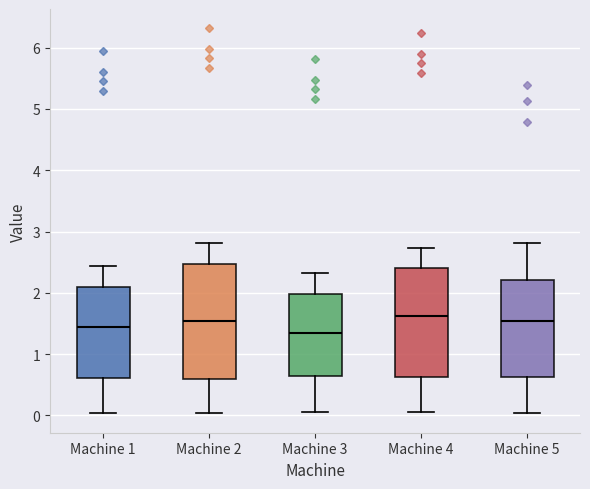

Reading left to right, read every box against the y-axis: the position of its median line, the range the box covers, and the ends of its whiskers. The values are not printed on the chart, so give them approximately, as read against the axis.

Machine 1: median 1.4, box 0.6 to 2.1, whiskers 0.0 to 2.4
Machine 2: median 1.5, box 0.6 to 2.5, whiskers 0.0 to 2.8
Machine 3: median 1.3, box 0.6 to 2.0, whiskers 0.1 to 2.3
Machine 4: median 1.6, box 0.6 to 2.4, whiskers 0.1 to 2.7
Machine 5: median 1.5, box 0.6 to 2.2, whiskers 0.0 to 2.8